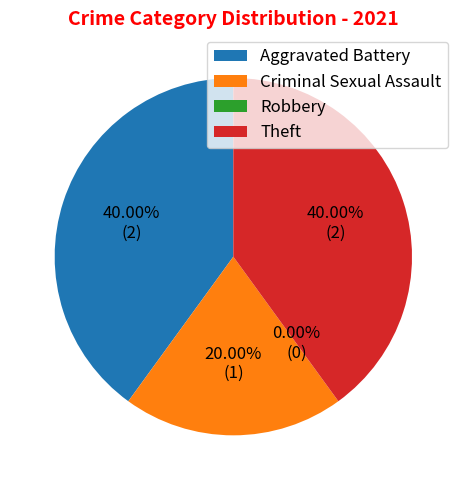

What is the ratio of the value at Theft to the value at Aggravated Battery?

1.0